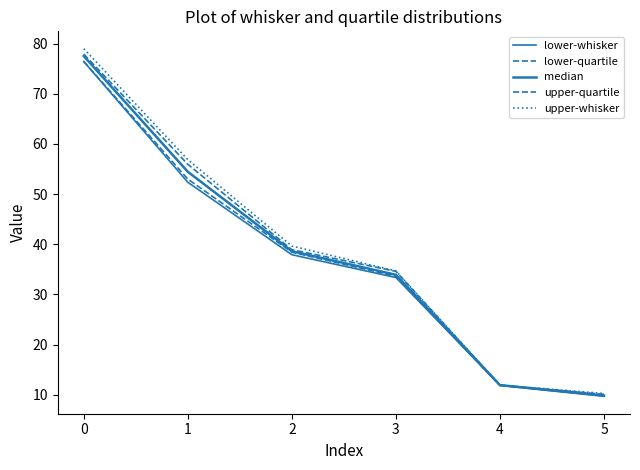

How many lines are shown in the chart?

5